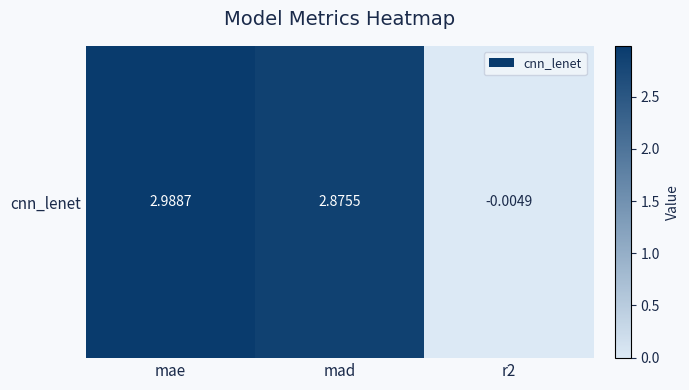

At which label does the data first exceed 2?

mae